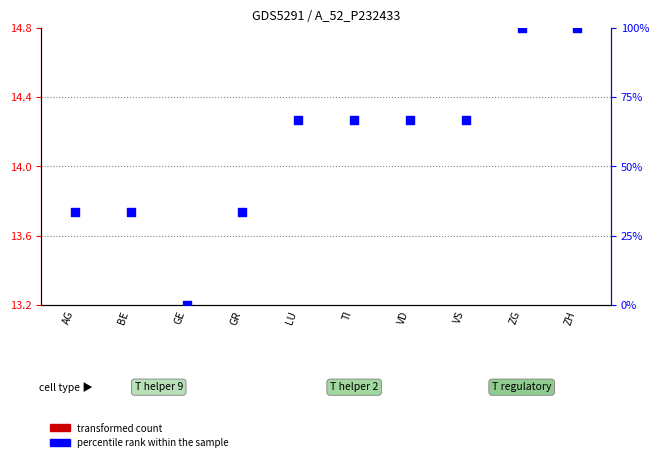

What is the total value across all series at VD?

66.7